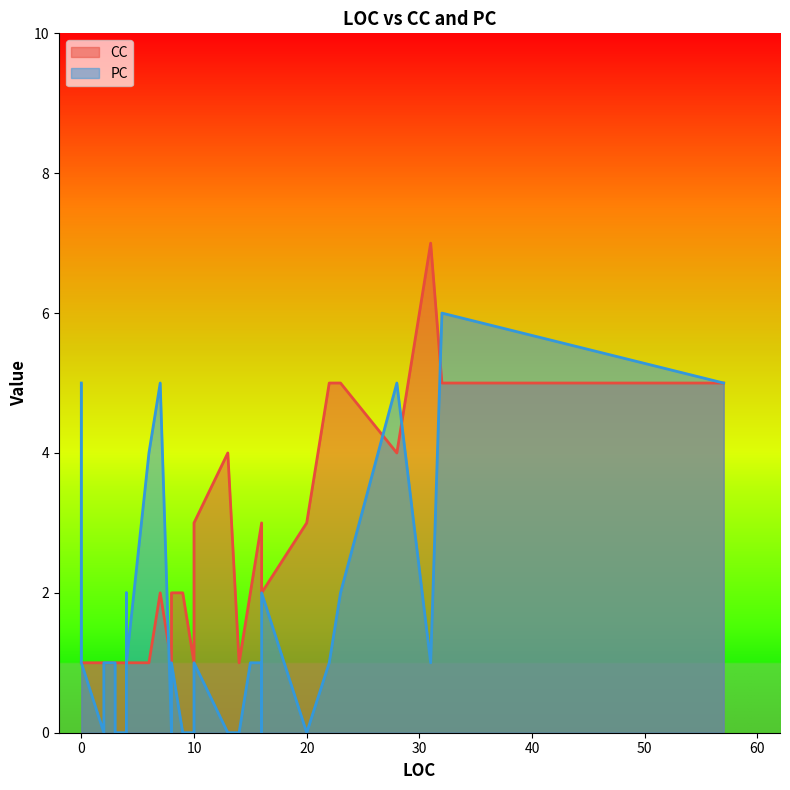

How many times do CC and PC cross each other?

6